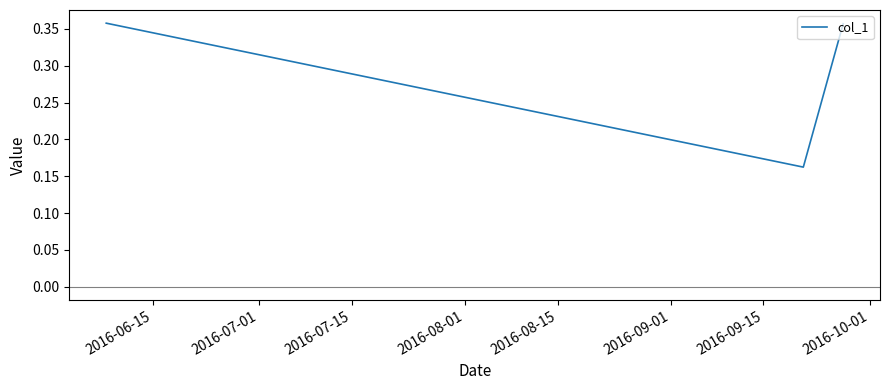

What is the average value?

0.3